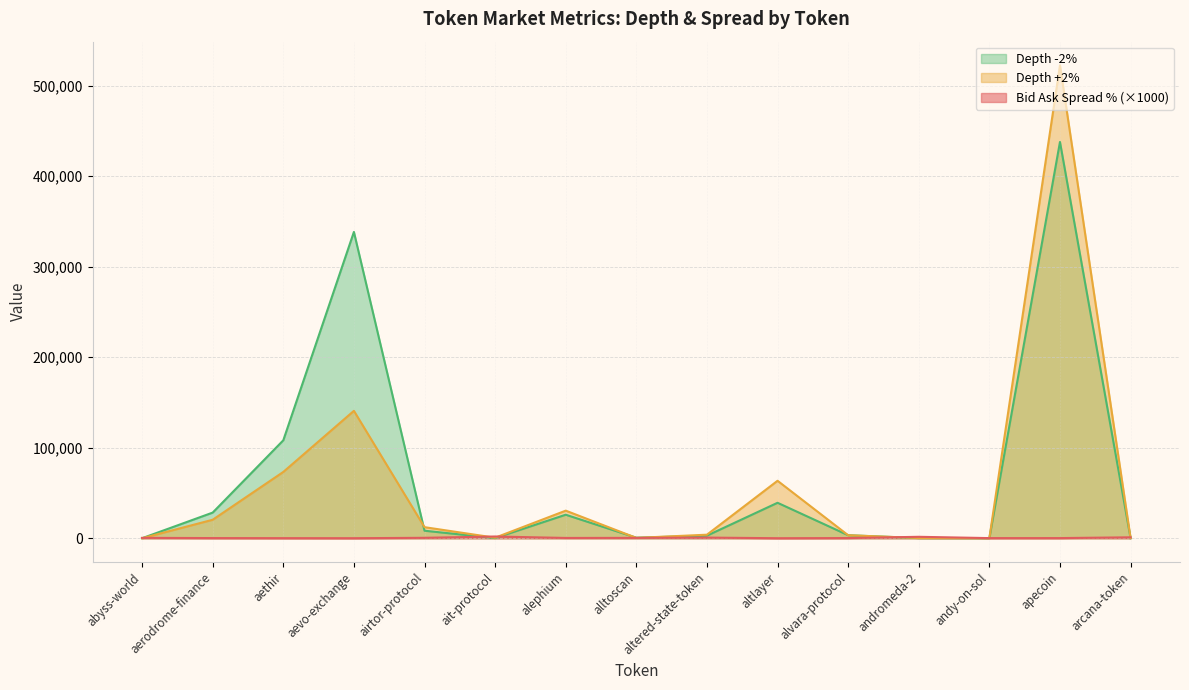

The value of Depth +2% at aerodrome-finance is 20427.8. True or false?

True